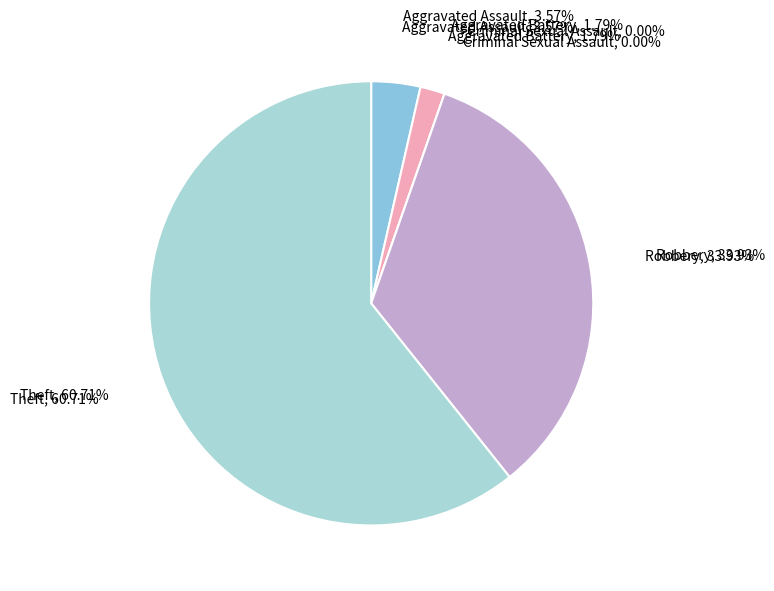

What is the change in value from Aggravated Battery to Theft?

+33